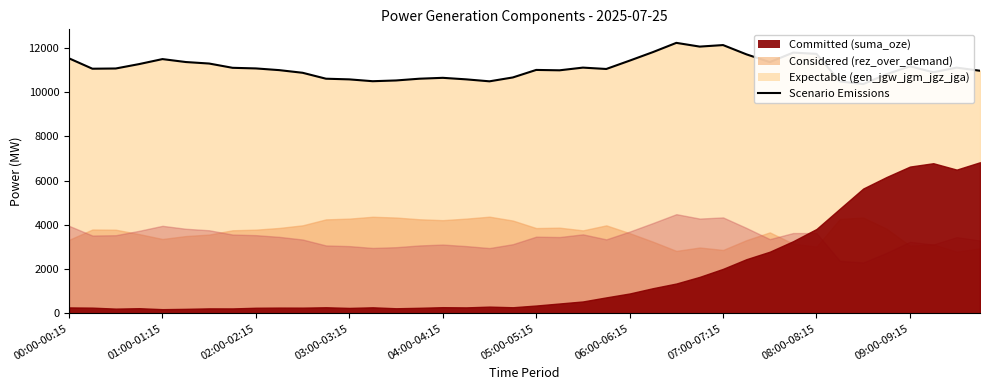

What is the maximum value shown in the chart?

12231